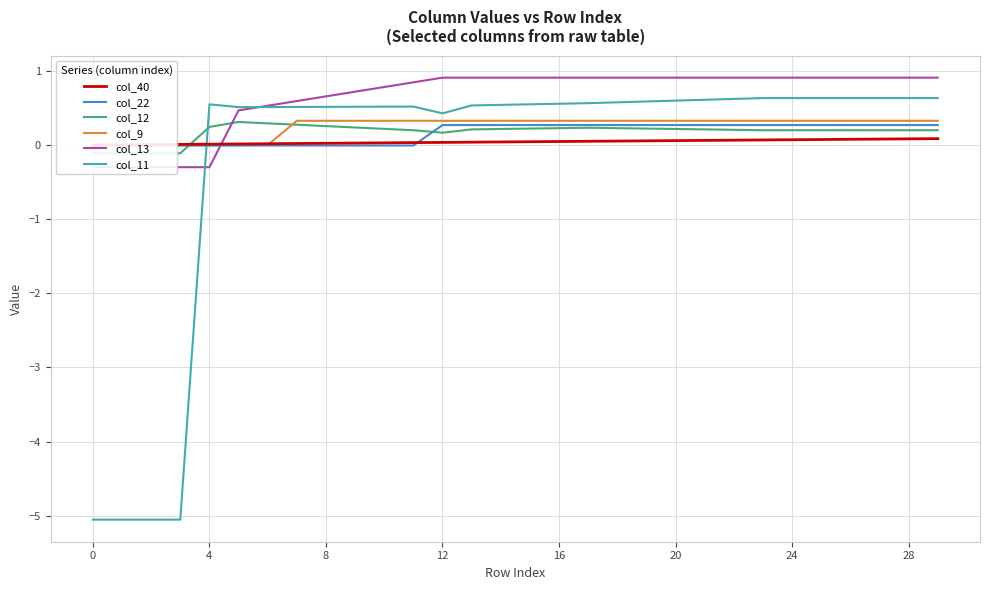

What is the difference between the maximum and minimum values in the col_11 series?

5.7